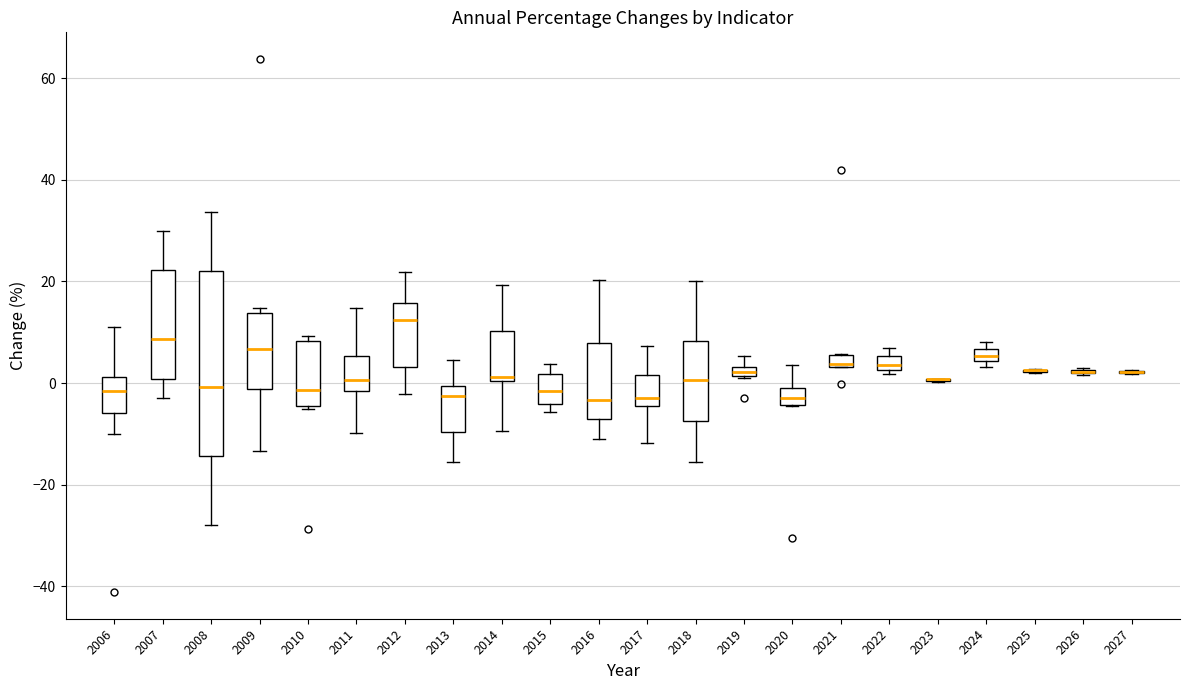

Where is the lower edge of the box at x = 2021 on the y-axis? The values are not printed on the chart, so give them approximately, as read against the axis.

4